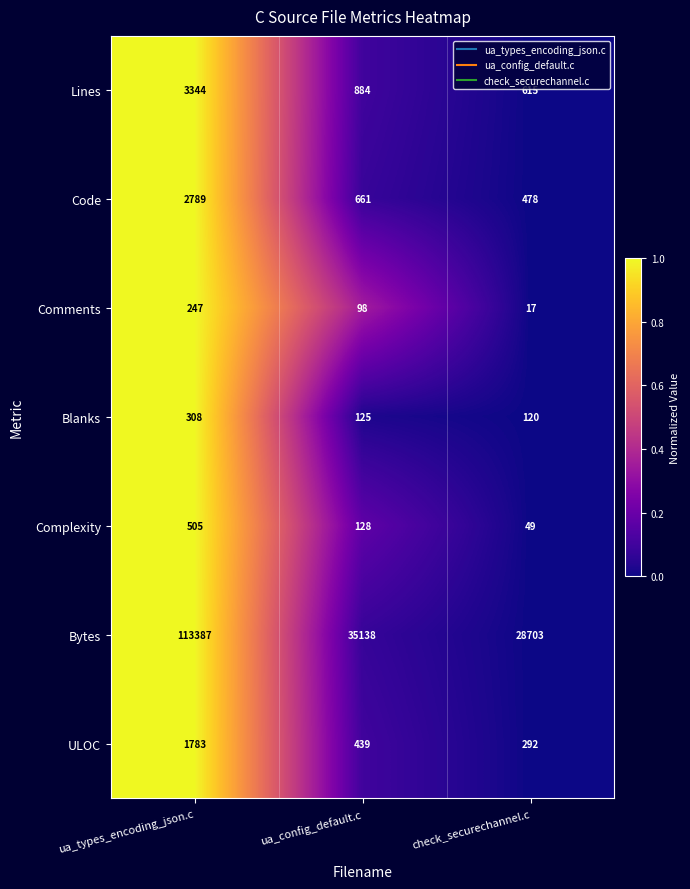

Reading left to right, extract all data points from this chart.

Lines: ua_types_encoding_json.c=3344	ua_config_default.c=884	check_securechannel.c=615
Code: ua_types_encoding_json.c=2789	ua_config_default.c=661	check_securechannel.c=478
Comments: ua_types_encoding_json.c=247	ua_config_default.c=98	check_securechannel.c=17
Blanks: ua_types_encoding_json.c=308	ua_config_default.c=125	check_securechannel.c=120
Complexity: ua_types_encoding_json.c=505	ua_config_default.c=128	check_securechannel.c=49
Bytes: ua_types_encoding_json.c=113387	ua_config_default.c=35138	check_securechannel.c=28703
ULOC: ua_types_encoding_json.c=1783	ua_config_default.c=439	check_securechannel.c=292